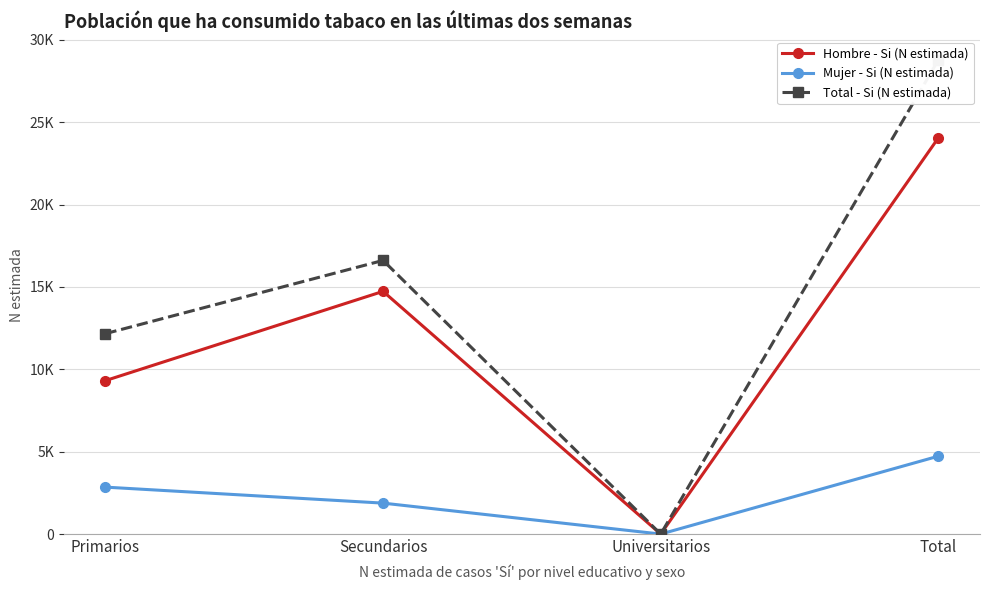

True or false: Total - Si (N estimada) and Hombre - Si (N estimada) cross at least once.

False